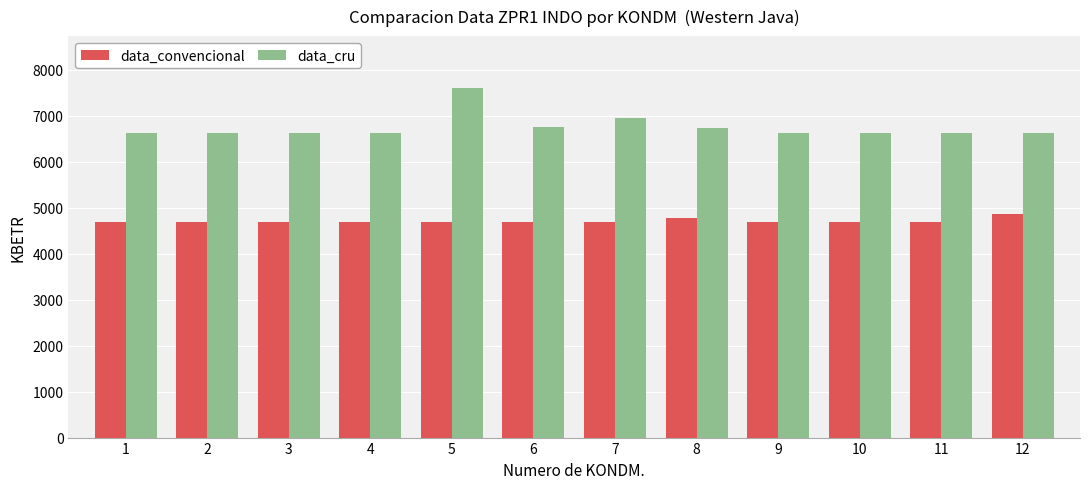

What is the smallest value displayed?

4687.2